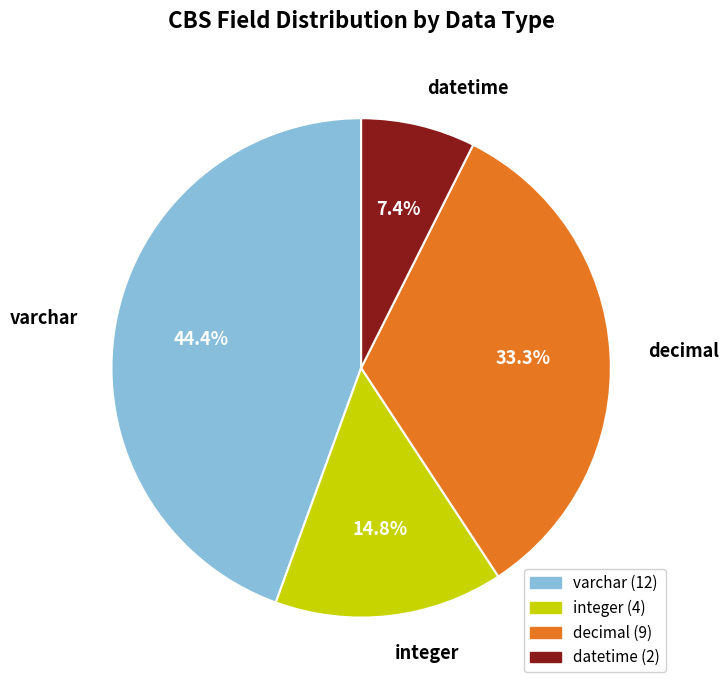

Is there any slice that represents more than half of the pie?

No